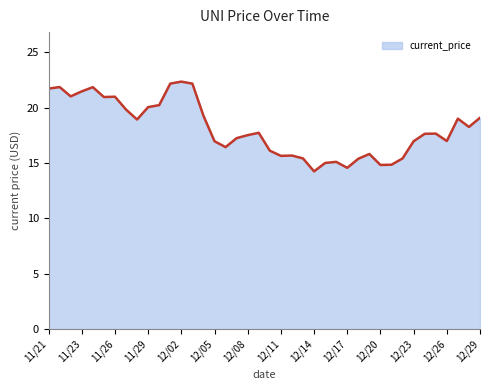

What is the maximum value shown in the chart?

22.3